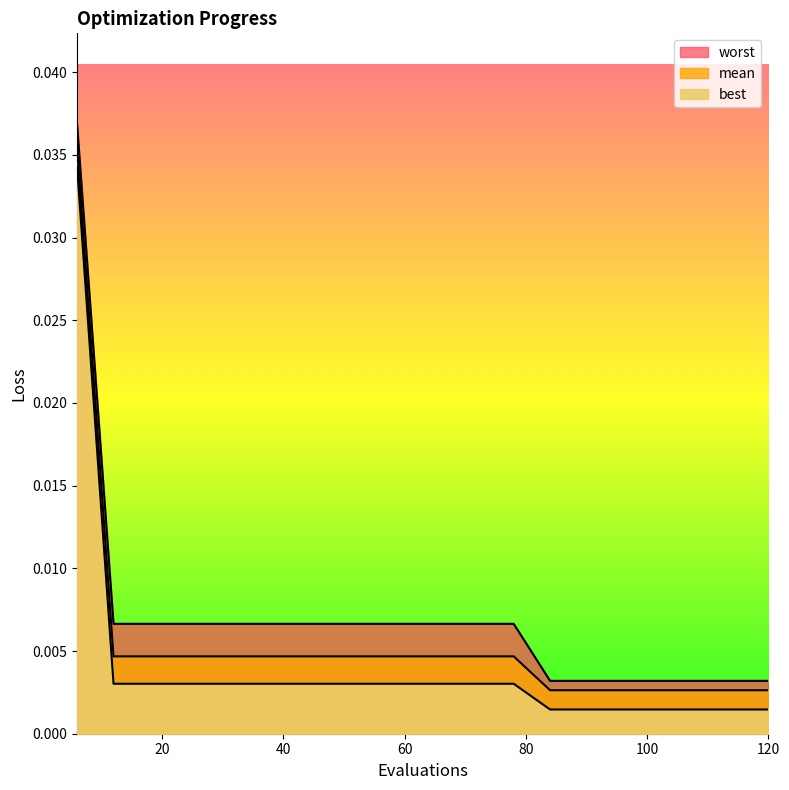

At 66, list the series in order from smallest to largest.

best, mean, worst